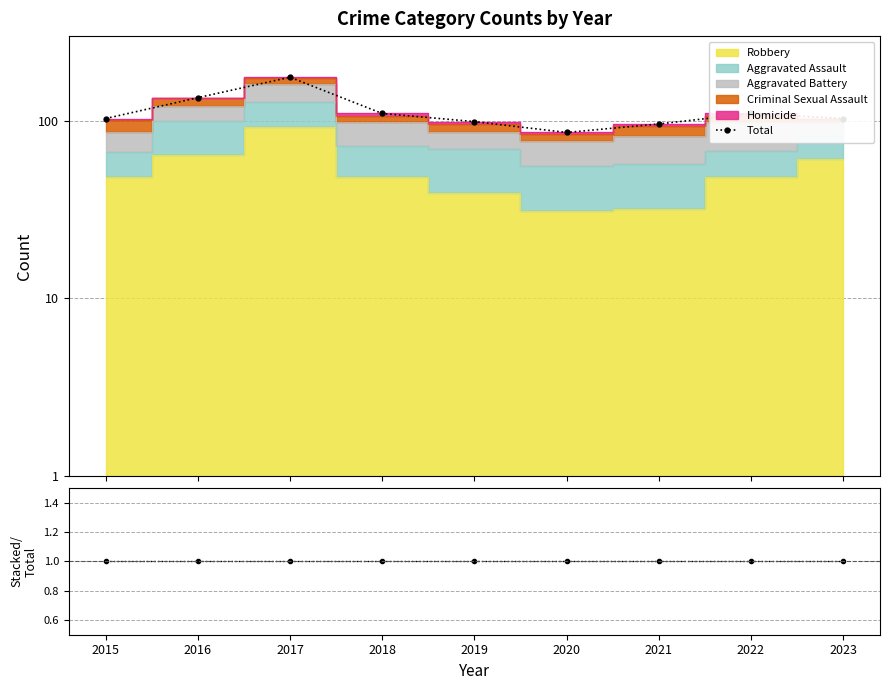

True or false: Total and Stacked/Total intersect in this chart.

False